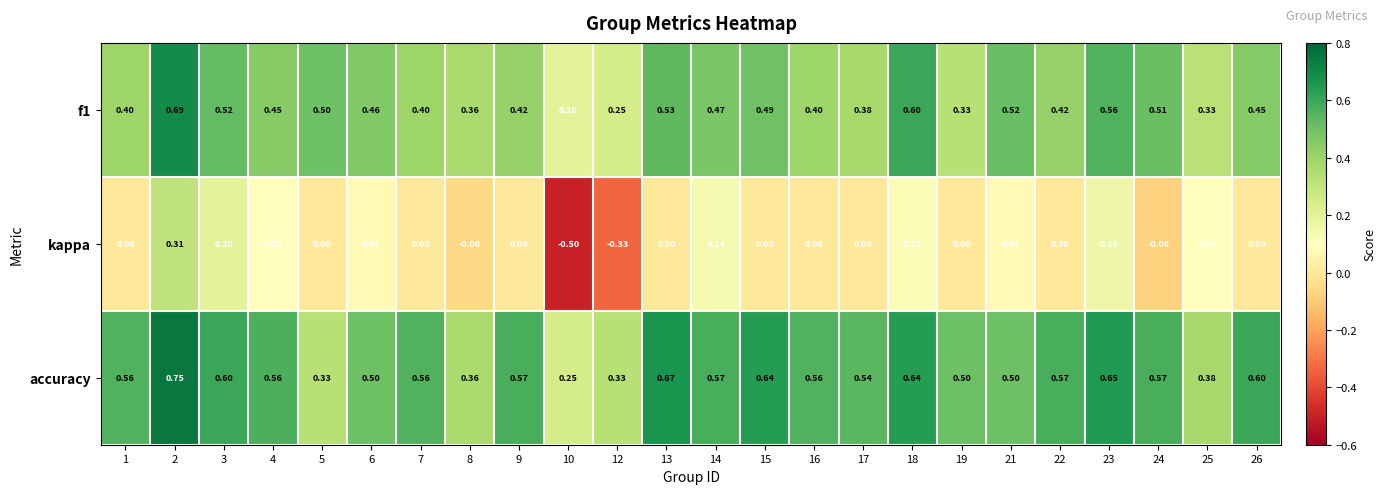

Which series has the widest spread of values?

kappa